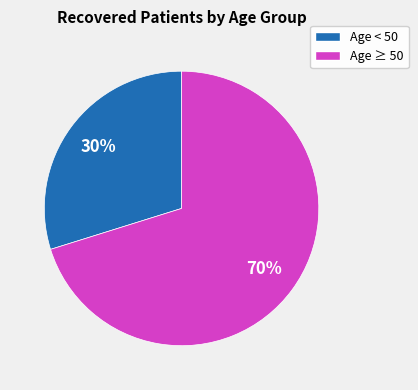

Is there a majority slice in this chart?

Yes